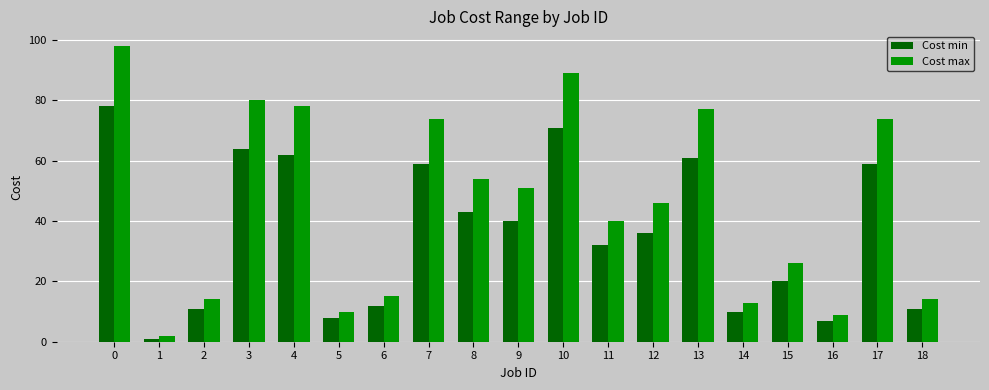

Which series changed the most between 5 and 10?

Cost max